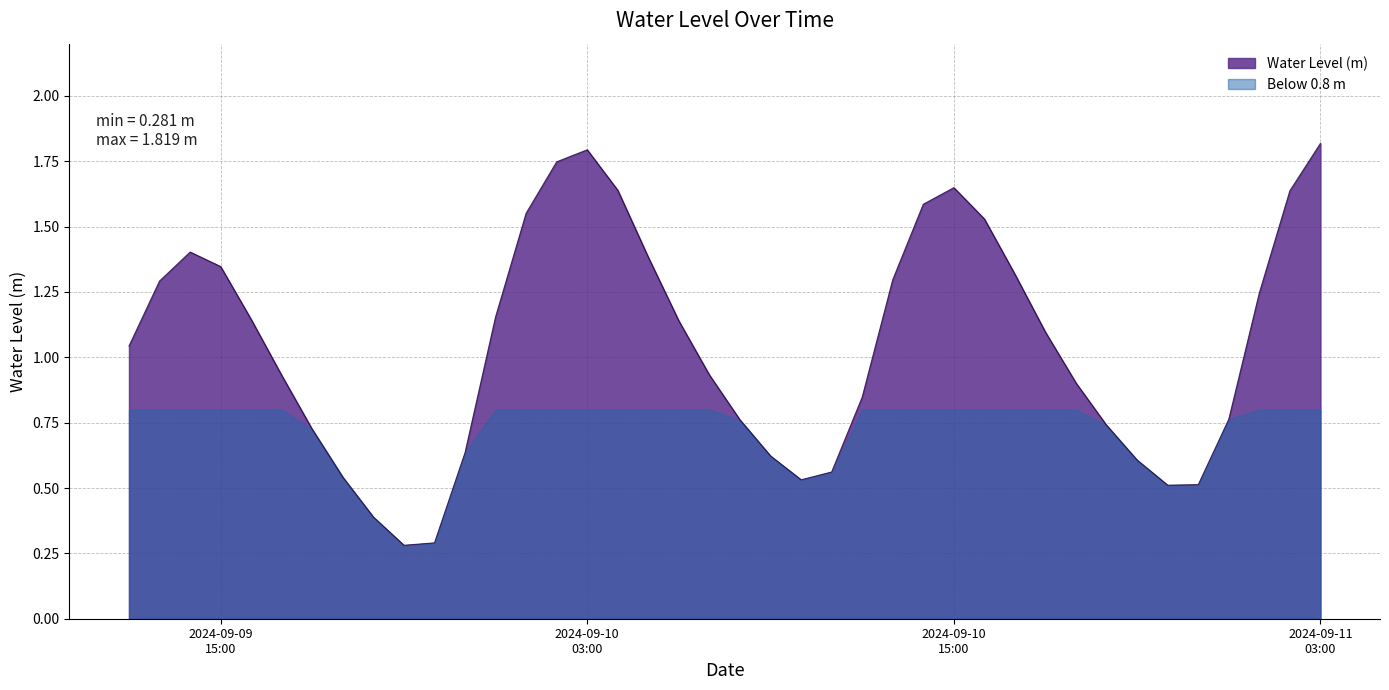

Which label corresponds to the smallest value in the chart?

2024-09-09 21:00:00